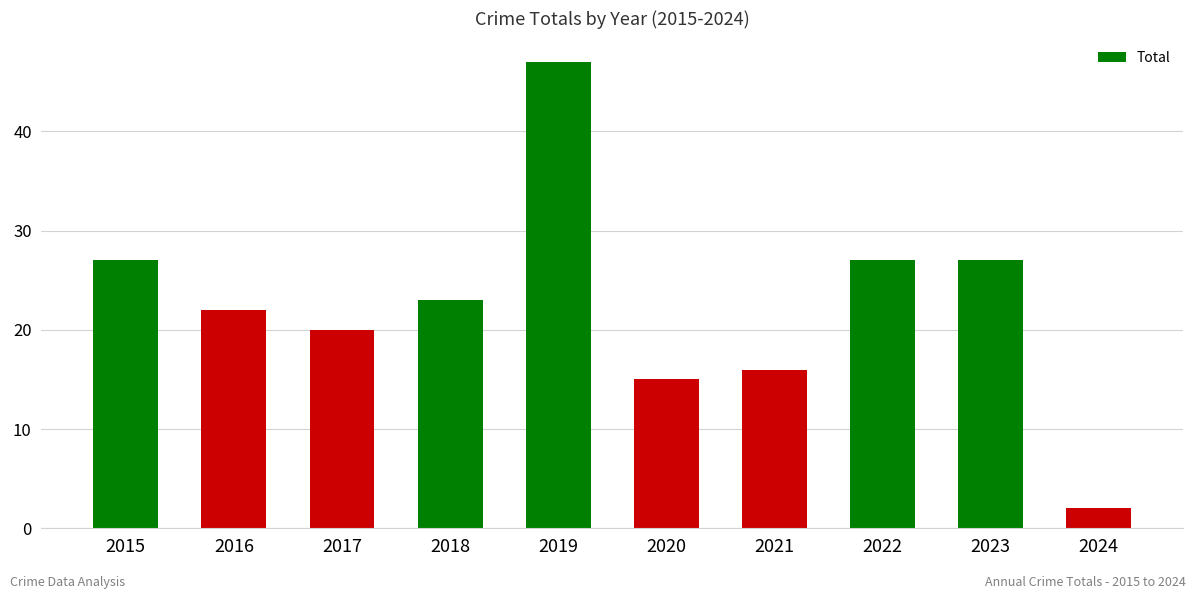

True or false: the data shows 27 at 2023.

True